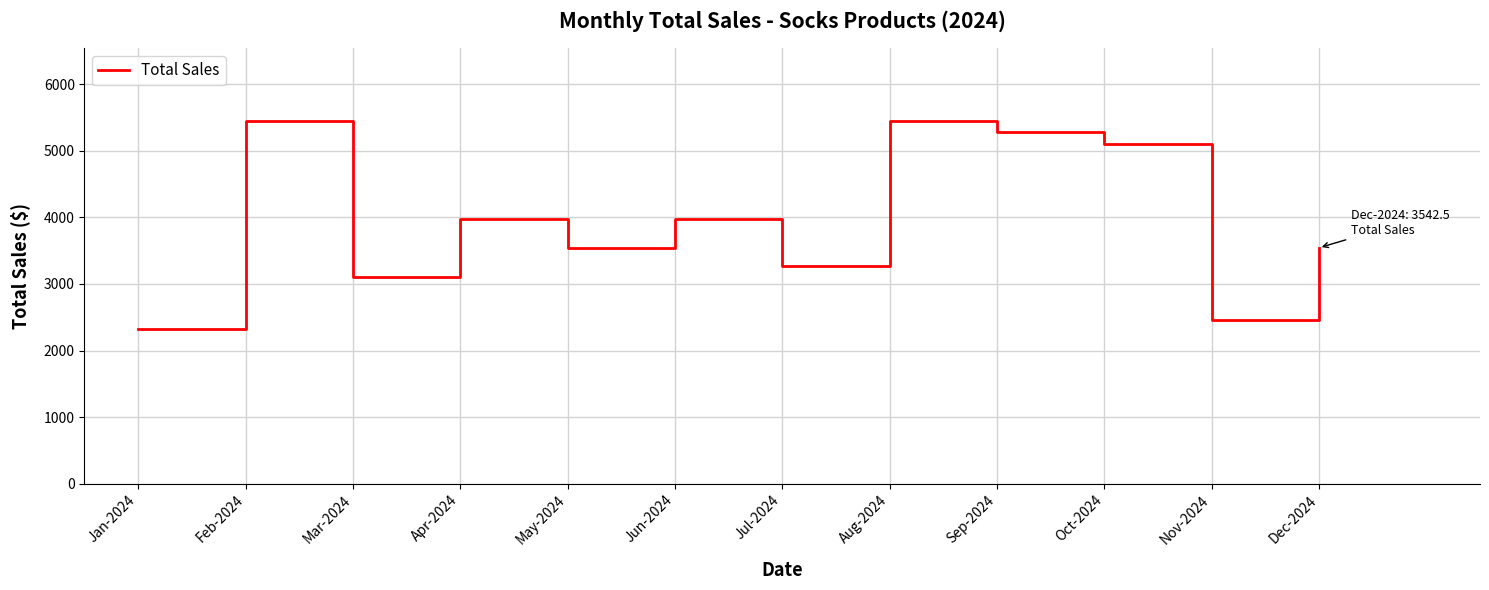

The chart shows a value of 5095.8 at Oct-2024. True or false?

True